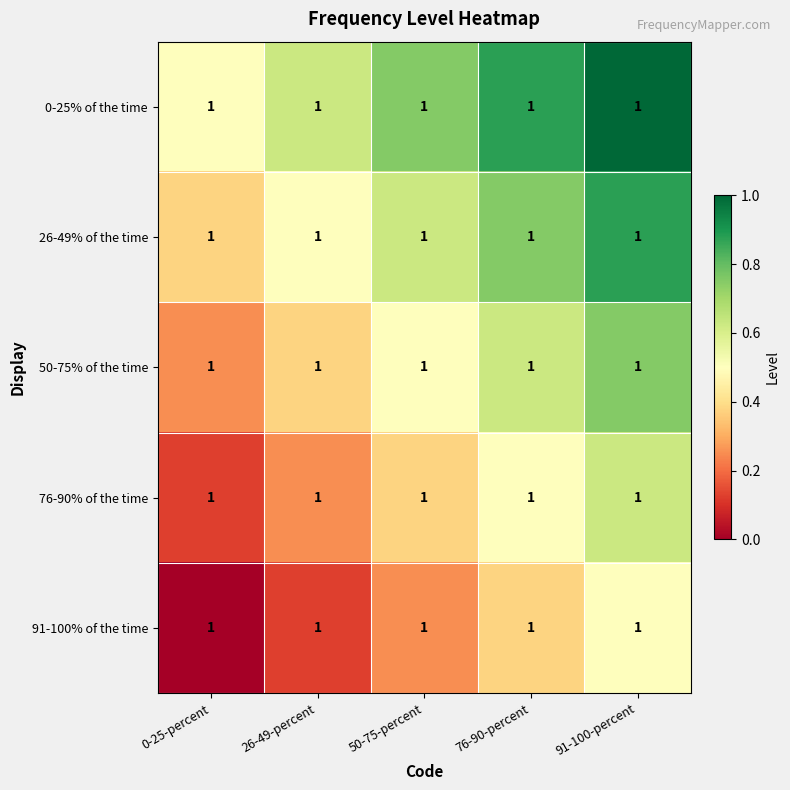

The value of 50-75% of the time at 0-25-percent is 0.2. True or false?

True